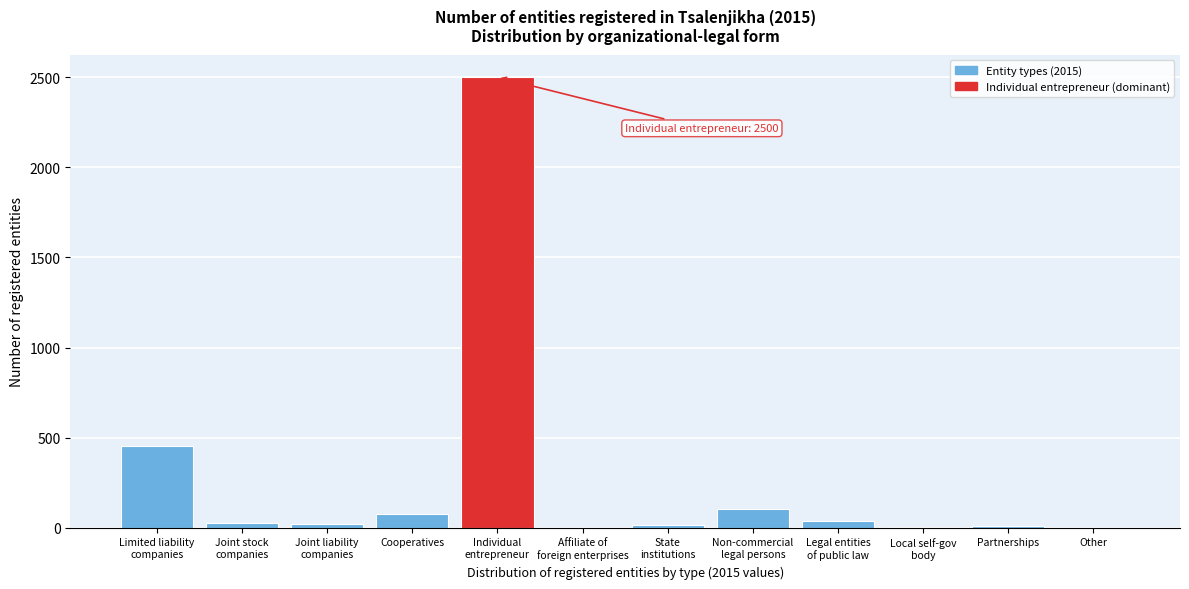

What is the greatest value displayed?

2500